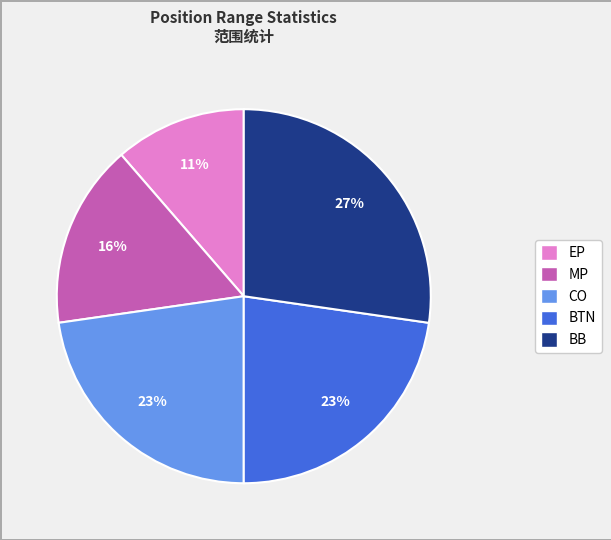

How many slices are in this pie chart?

5